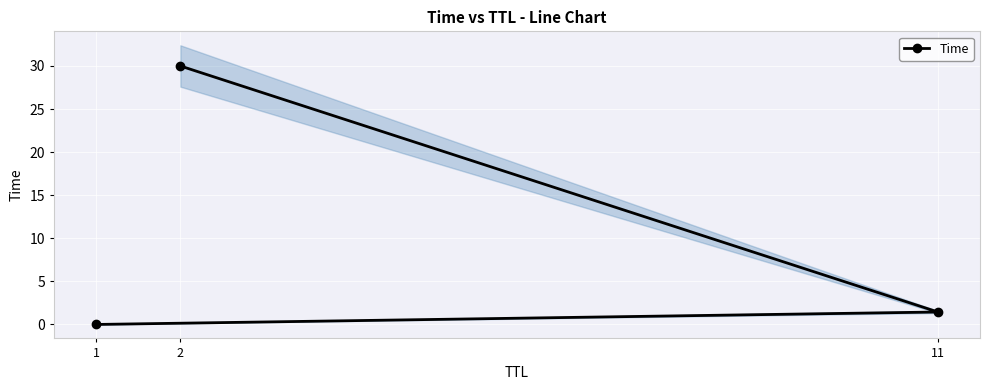

What is the average value?

10.5